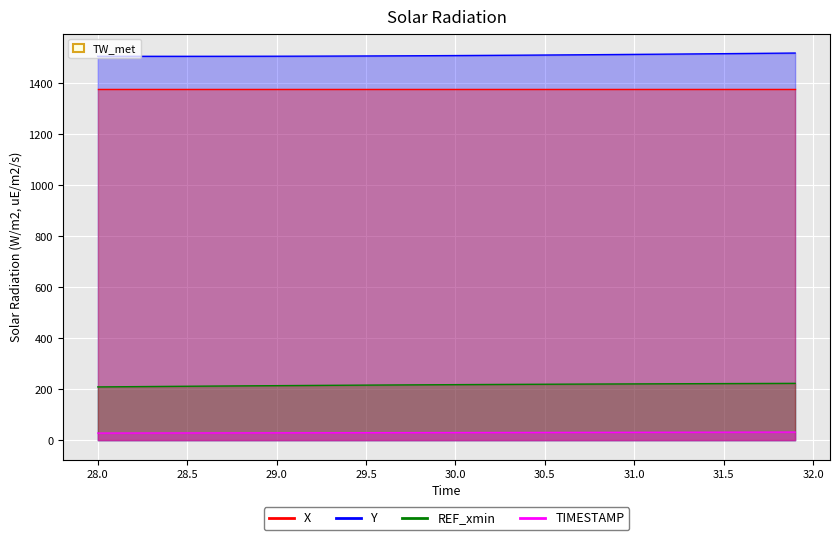

Is it true that X equals 2505.2 at 28.2?

False